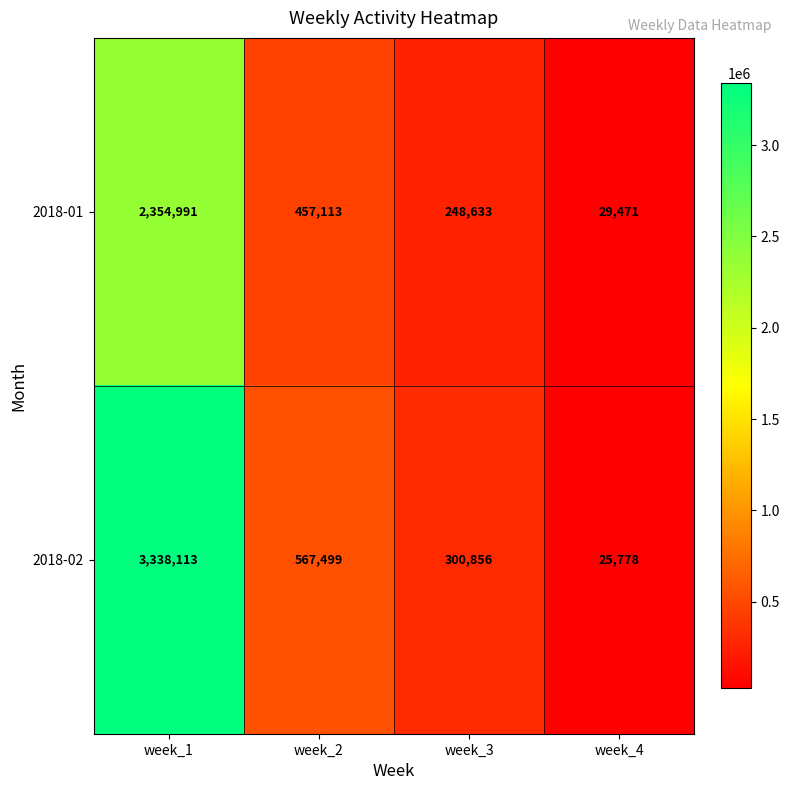

At which category is the sum across all series the highest?

week_1